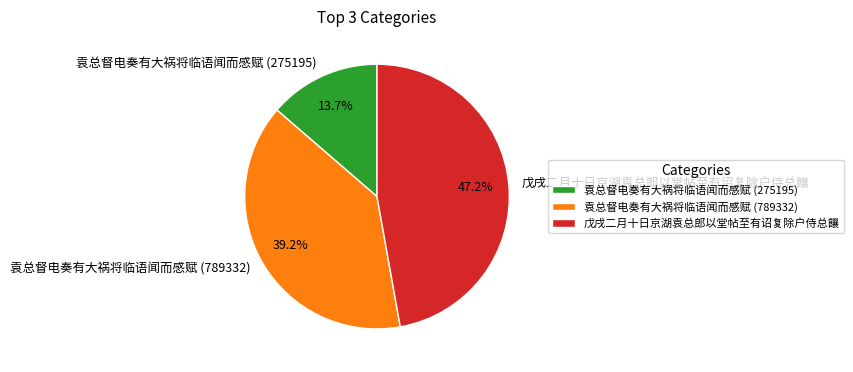

Does any single category account for the majority?

No